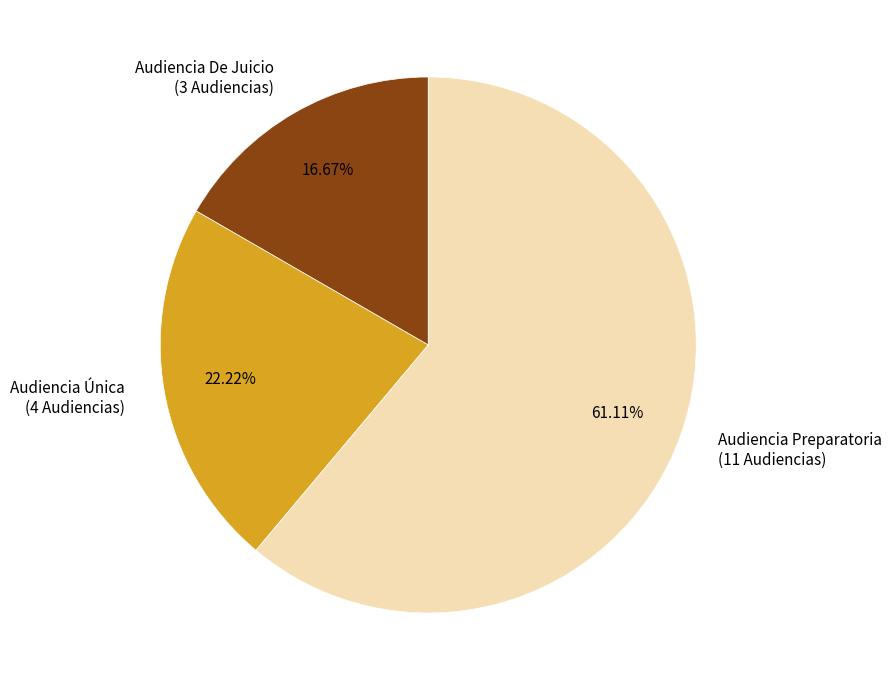

To the nearest percent, what portion does Audiencia Preparatoria represent?

61%